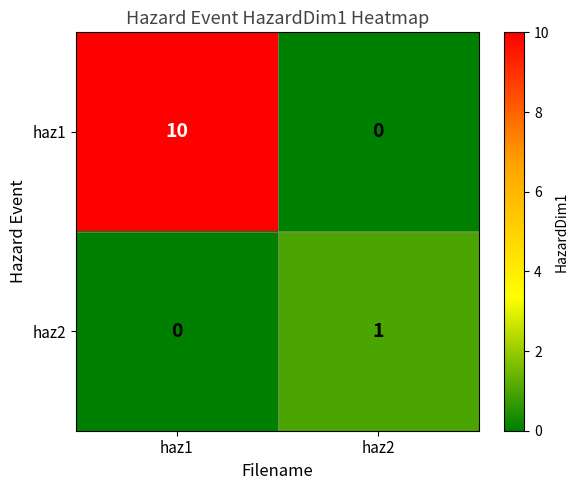

What is the difference between the haz1 values at haz2 and haz1?

10